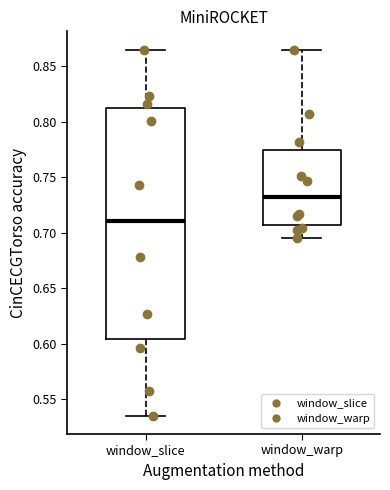

Comparing the boxes themselves (not the whiskers), which one is the tallest?

window_slice